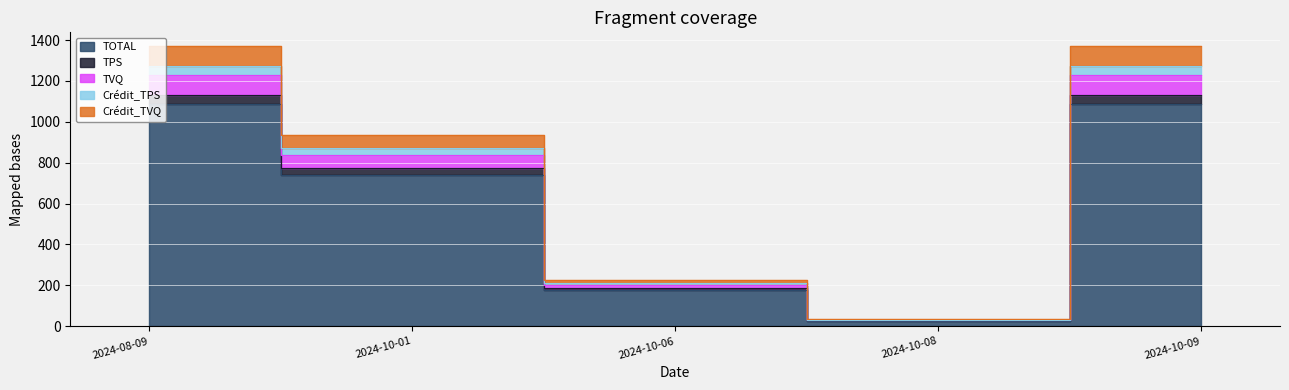

Is the value of TPS at 2024-10-08 greater than the value of TOTAL at 2024-10-01?

No